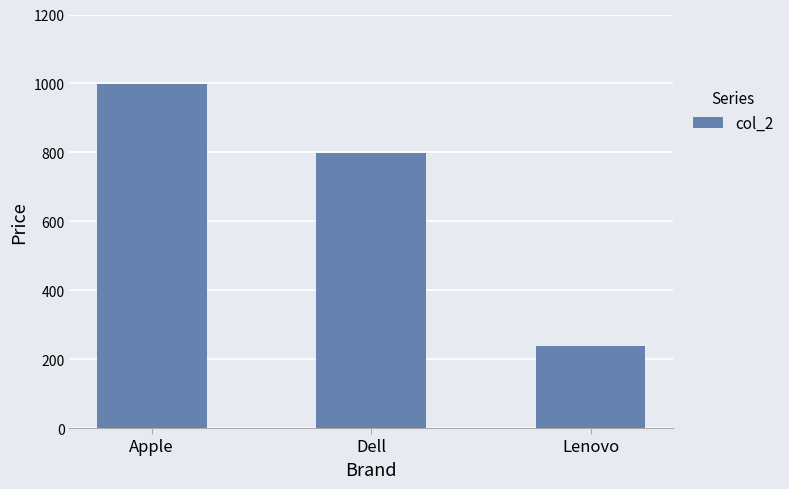

Are the bars horizontal?

No